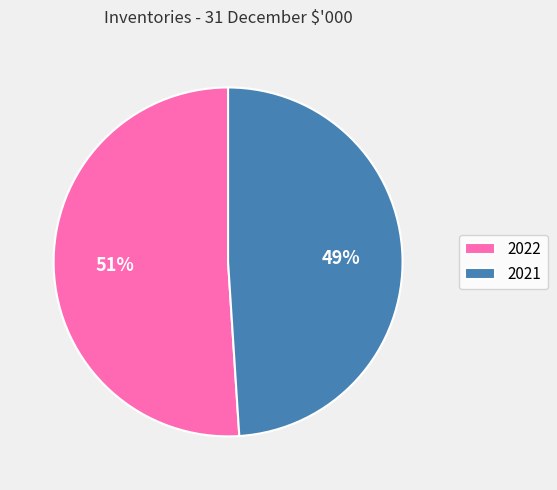

To the nearest percent, what portion does 2021 represent?

49%